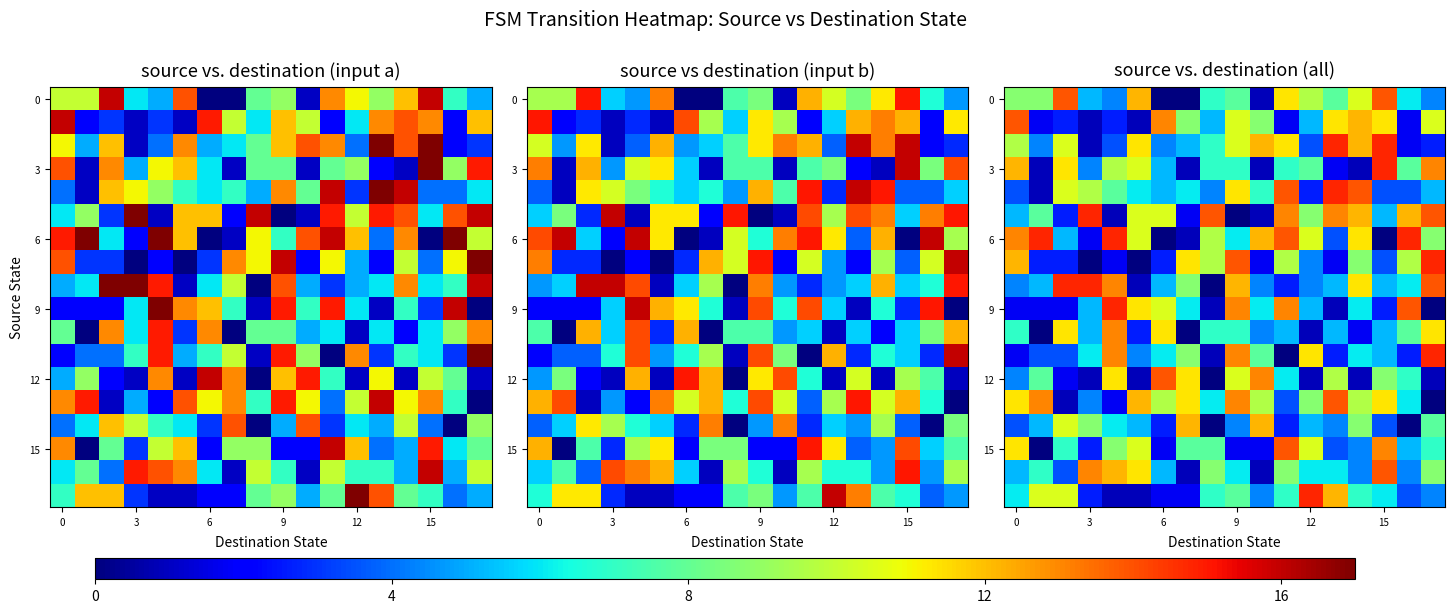

At which category does the chart reach its peak across all series?

13